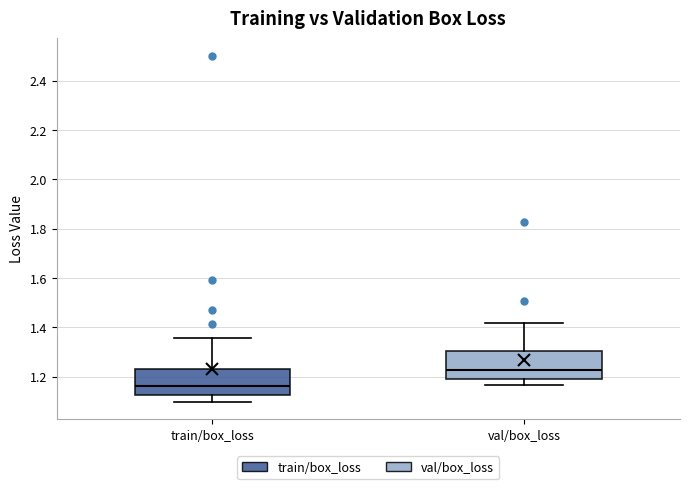

Reading left to right, read every box against the y-axis: the position of its median line, the range the box covers, and the ends of its whiskers. The values are not printed on the chart, so give them approximately, as read against the axis.

train/box_loss: median 1.16, box 1.12 to 1.24, whiskers 1.10 to 1.36
val/box_loss: median 1.22, box 1.18 to 1.30, whiskers 1.16 to 1.42